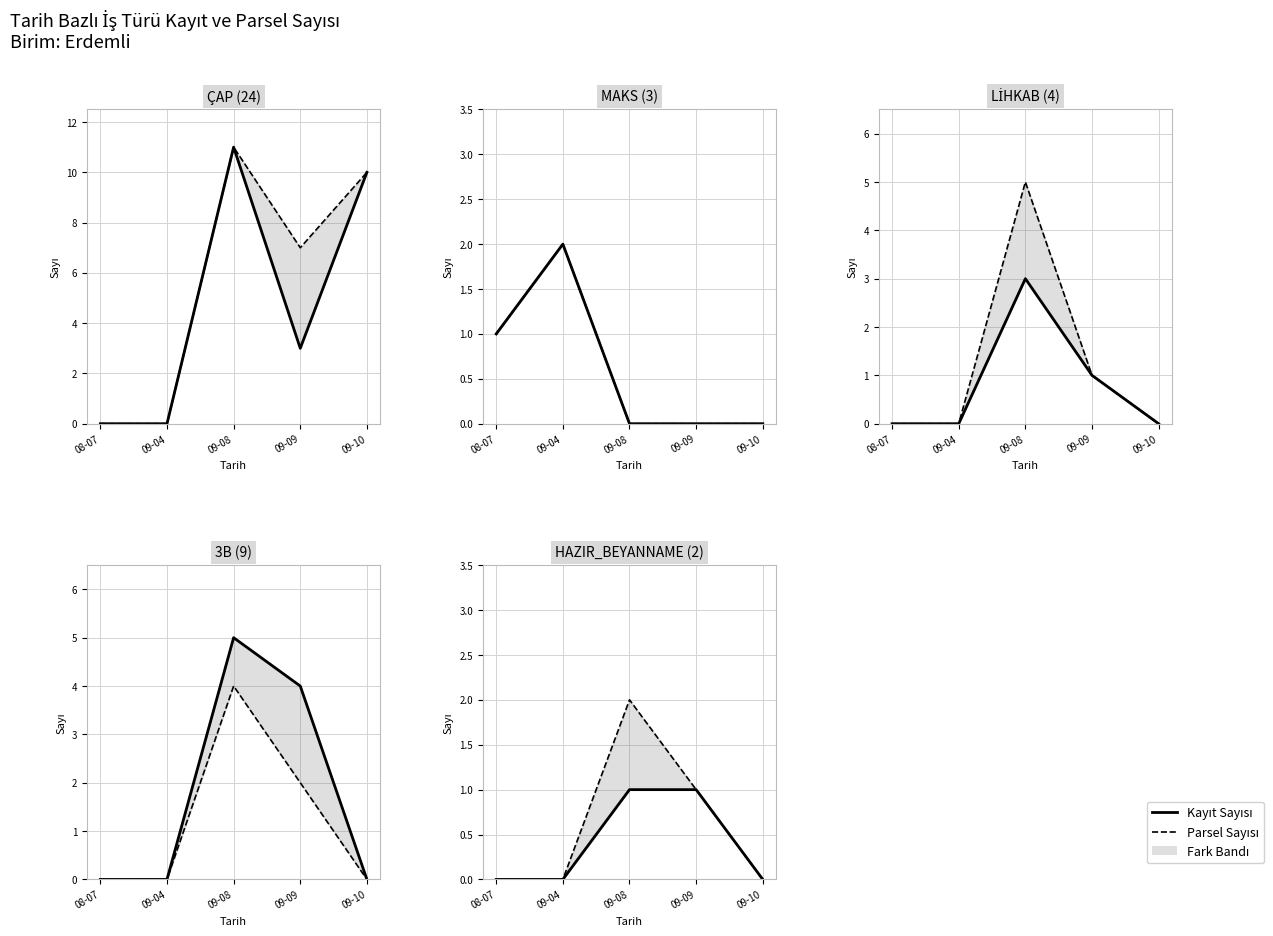

True or false: Kayıt Sayısı has more than 0 points higher than both neighbors.

False